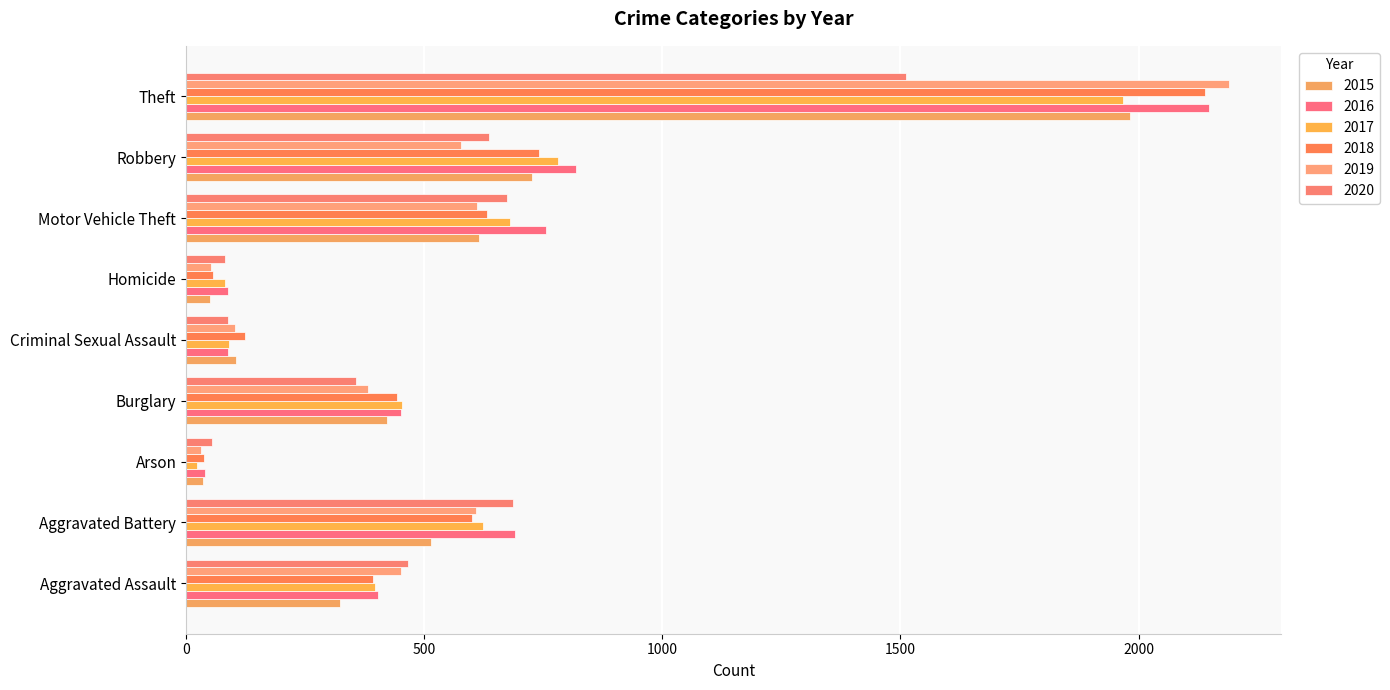

At which category does the chart reach its minimum across all series?

Arson